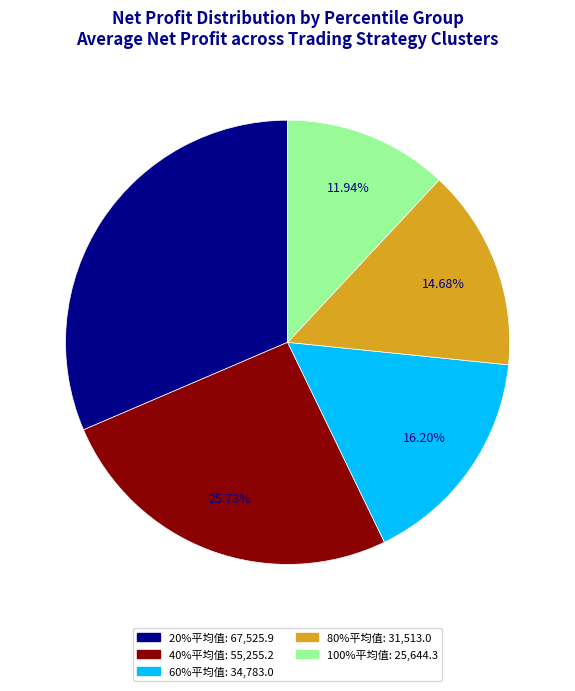

What percentage is the 60%平均值 slice, to the nearest percent?

16%